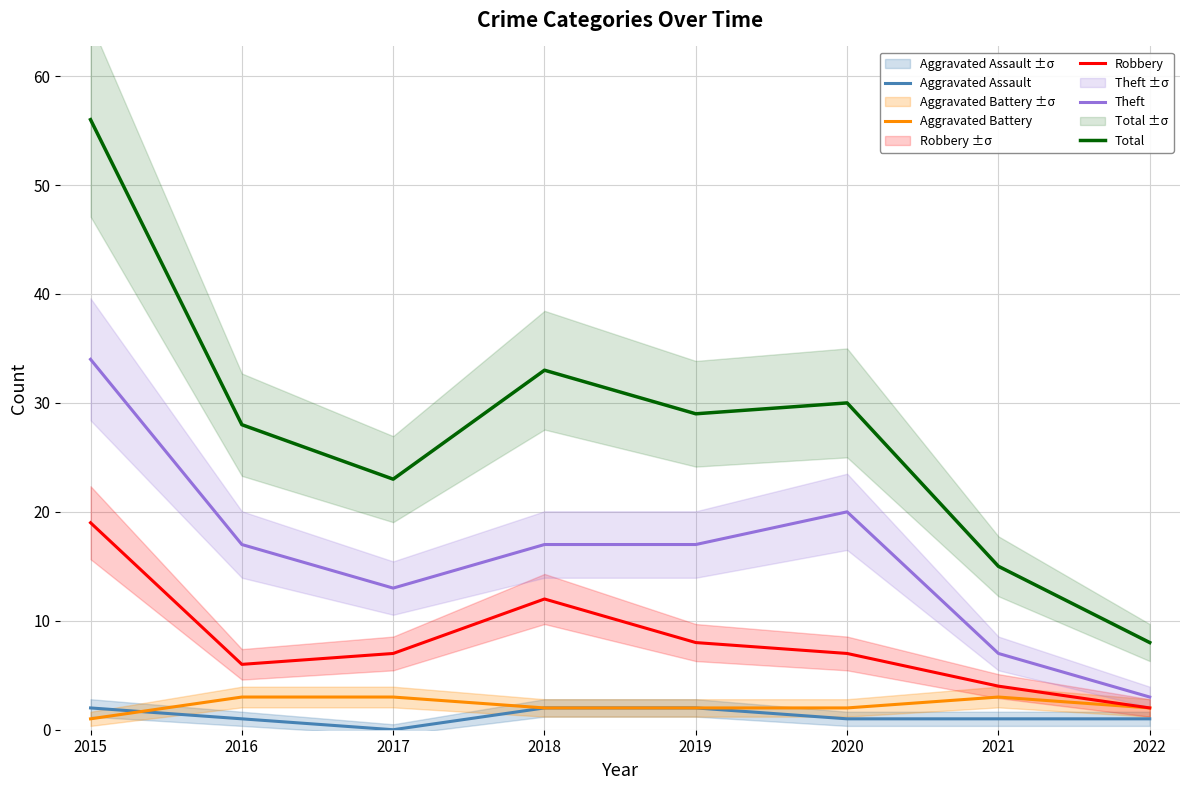

What is the total value across all series at 2019?

58